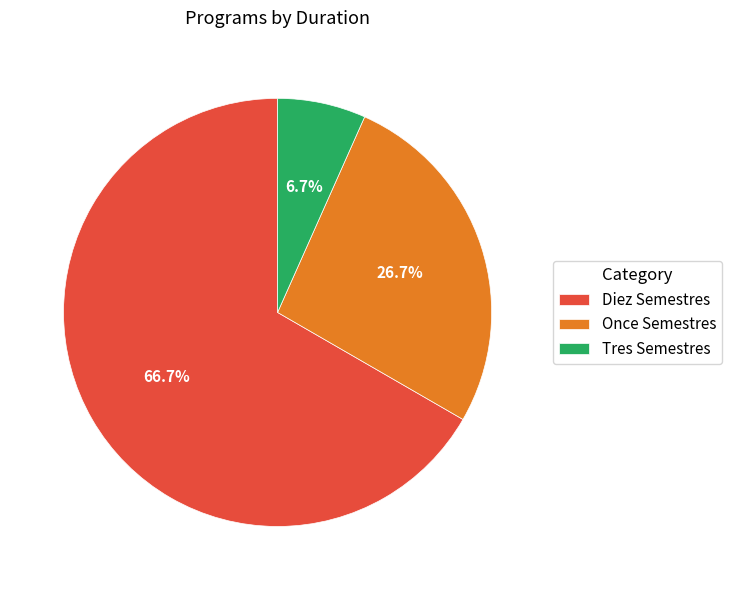

What is the ratio of the value at Once Semestres to the value at Diez Semestres?

0.4